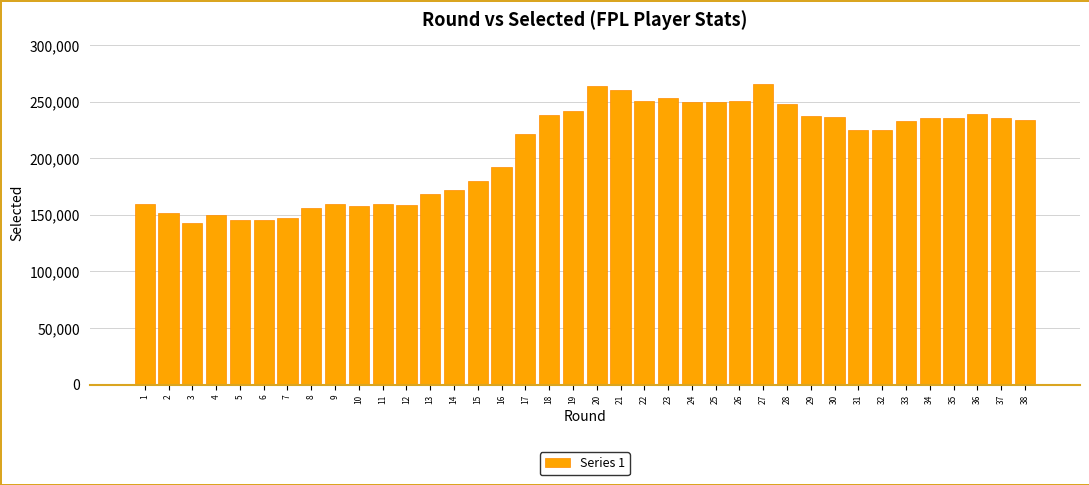

What is the value of the 24th bar from the left?

249996